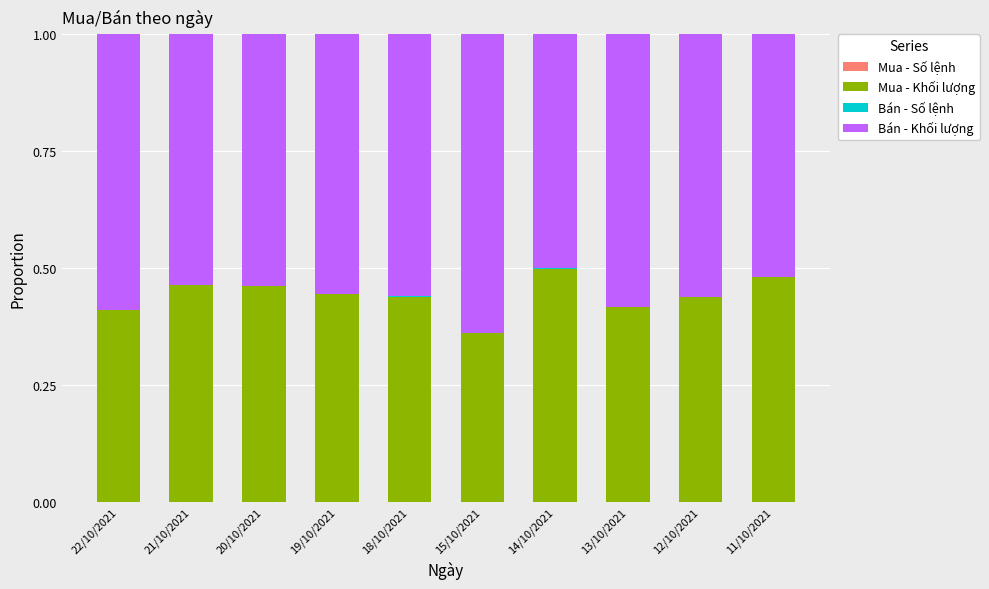

List the labels in order of Mua - Khối lượng value, largest first.

14/10/2021, 11/10/2021, 21/10/2021, 20/10/2021, 19/10/2021, 18/10/2021, 12/10/2021, 13/10/2021, 22/10/2021, 15/10/2021